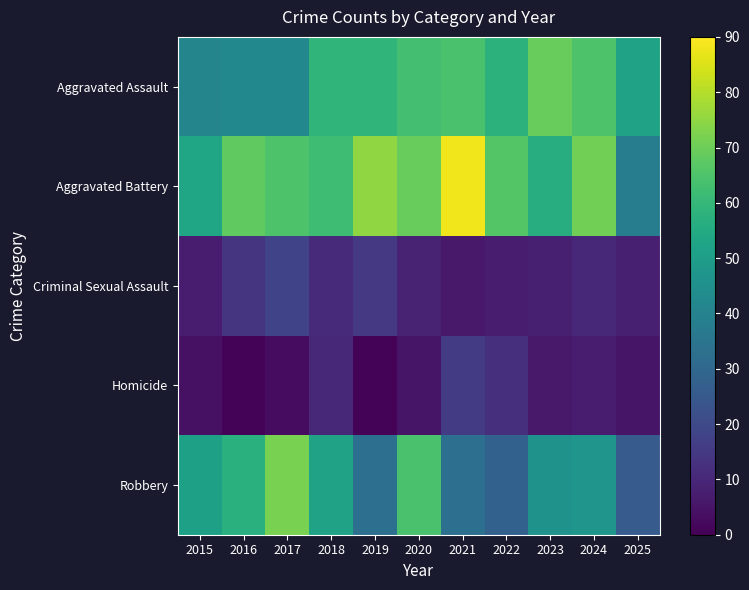

Which series has the widest spread of values?

Aggravated Battery